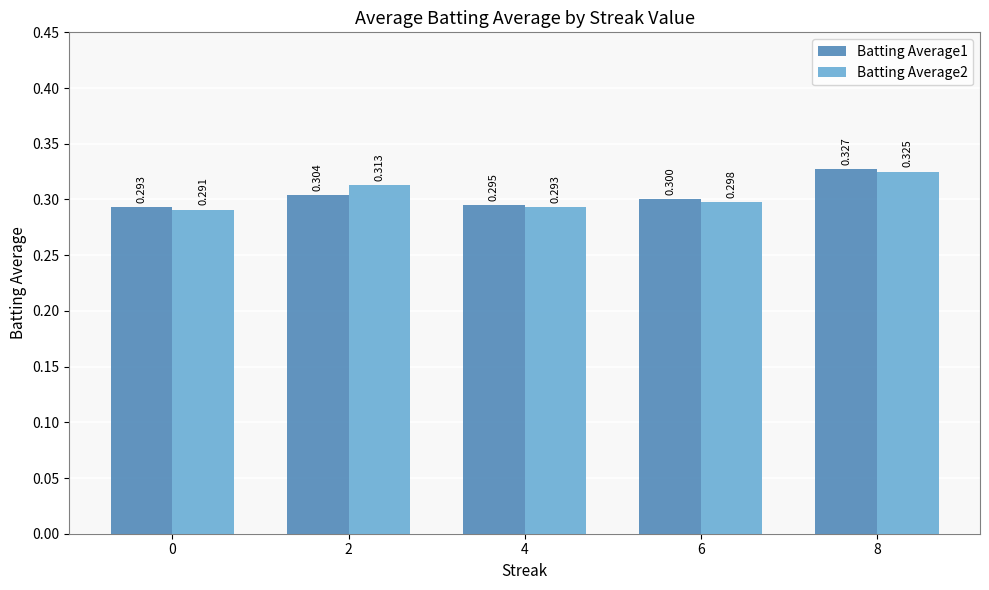

Reading left to right, what are all the values shown in this chart?

Batting Average1: 0.3	0.3	0.3	0.3	0.3
Batting Average2: 0.3	0.3	0.3	0.3	0.3